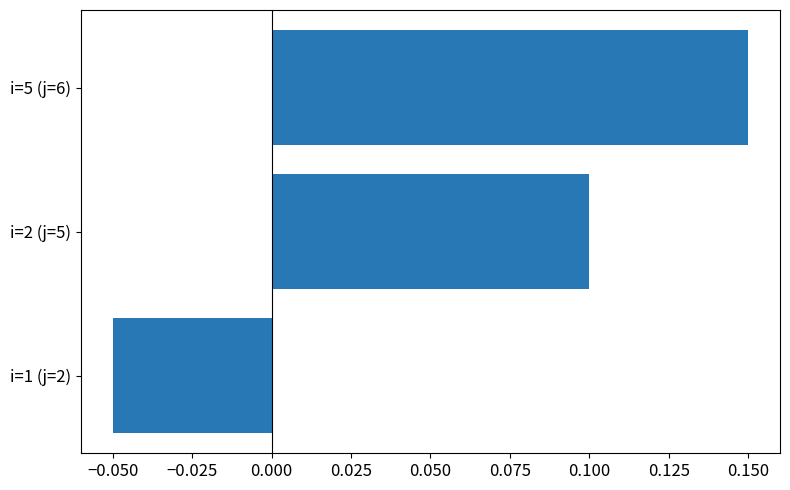

Which has a higher value, i=5 (j=6) or i=1 (j=2)?

i=5 (j=6)